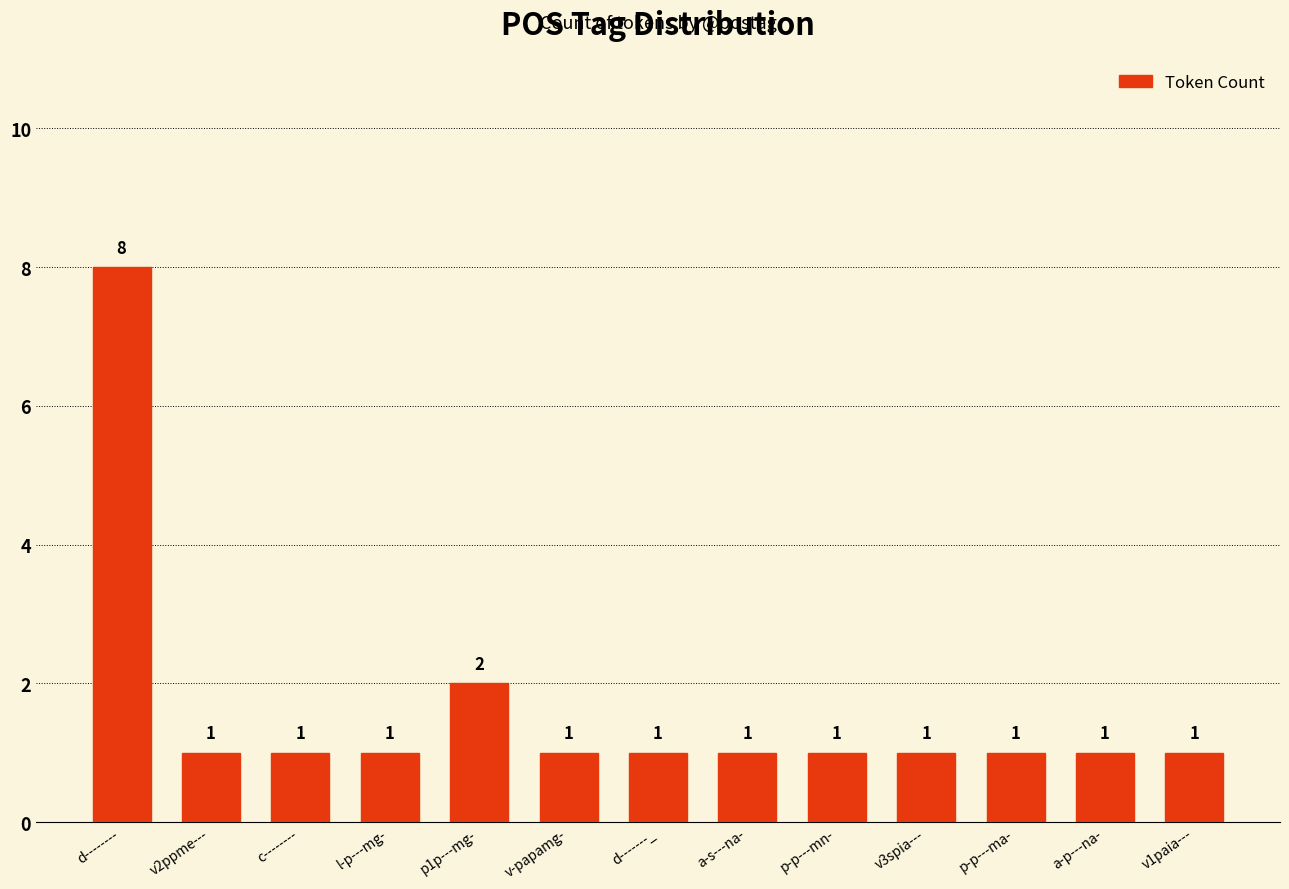

What is the maximum value shown in the chart?

8